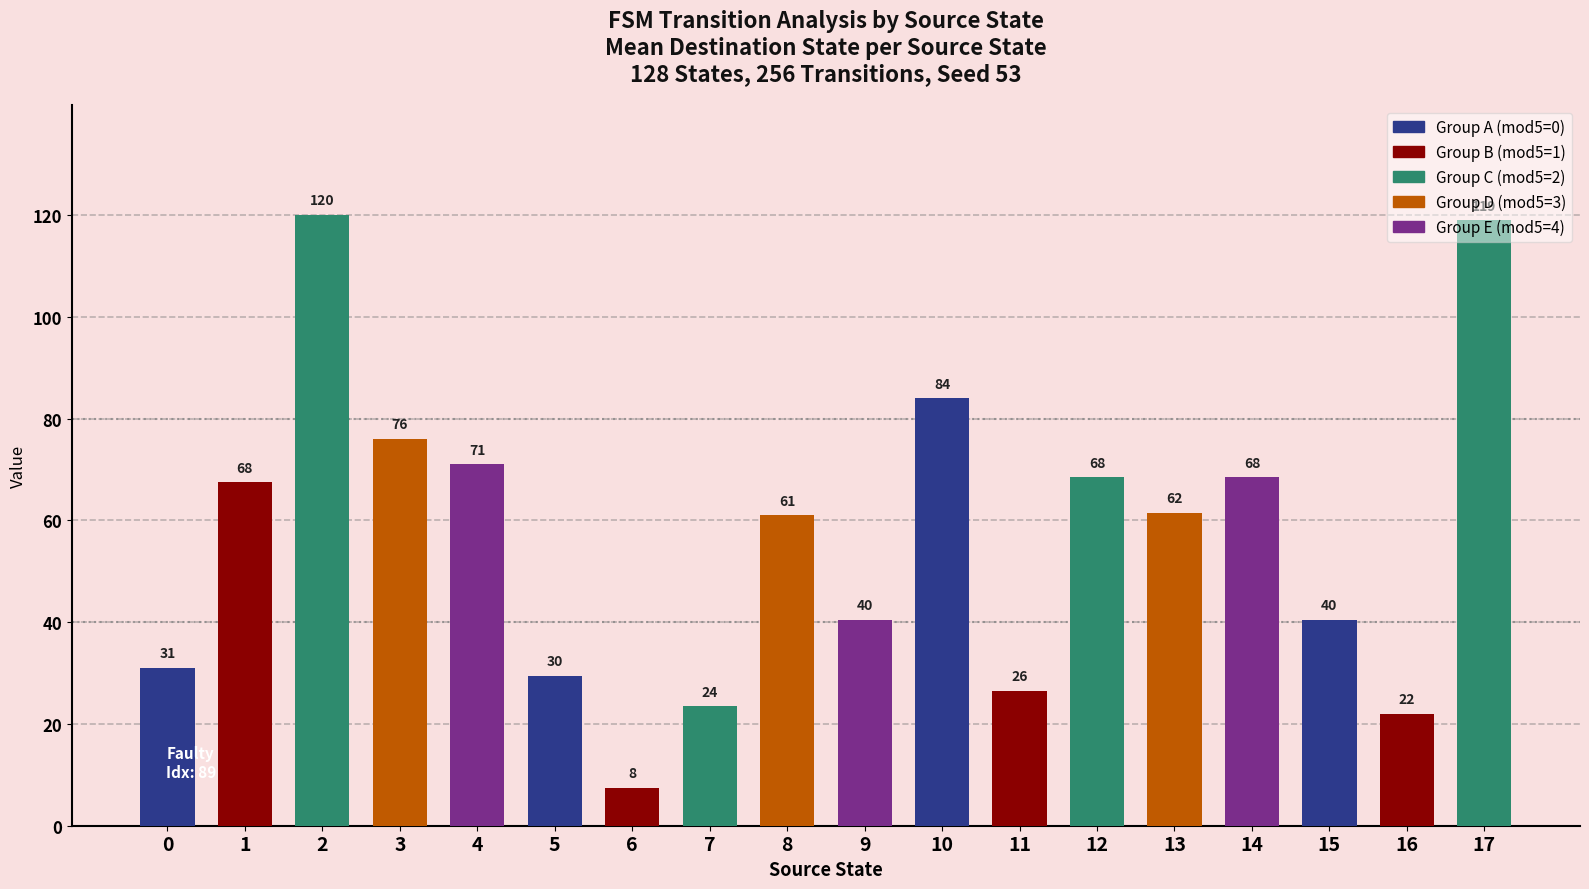

How many bars are there in total?

18